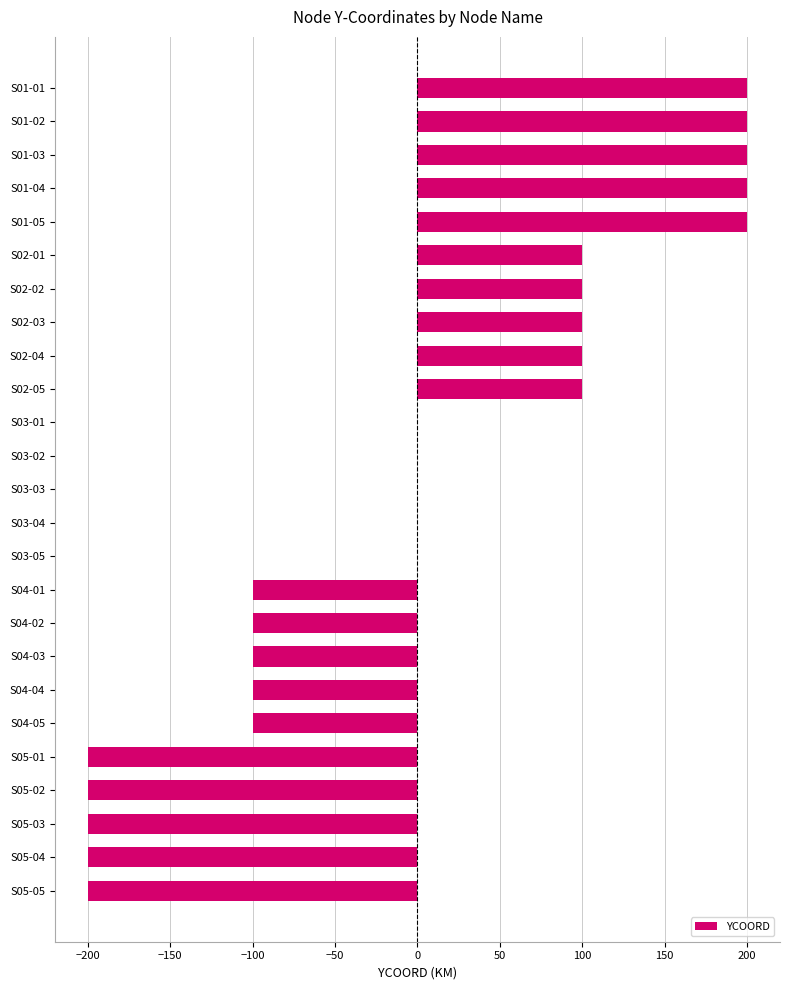

Does the chart contain stacked bars?

No